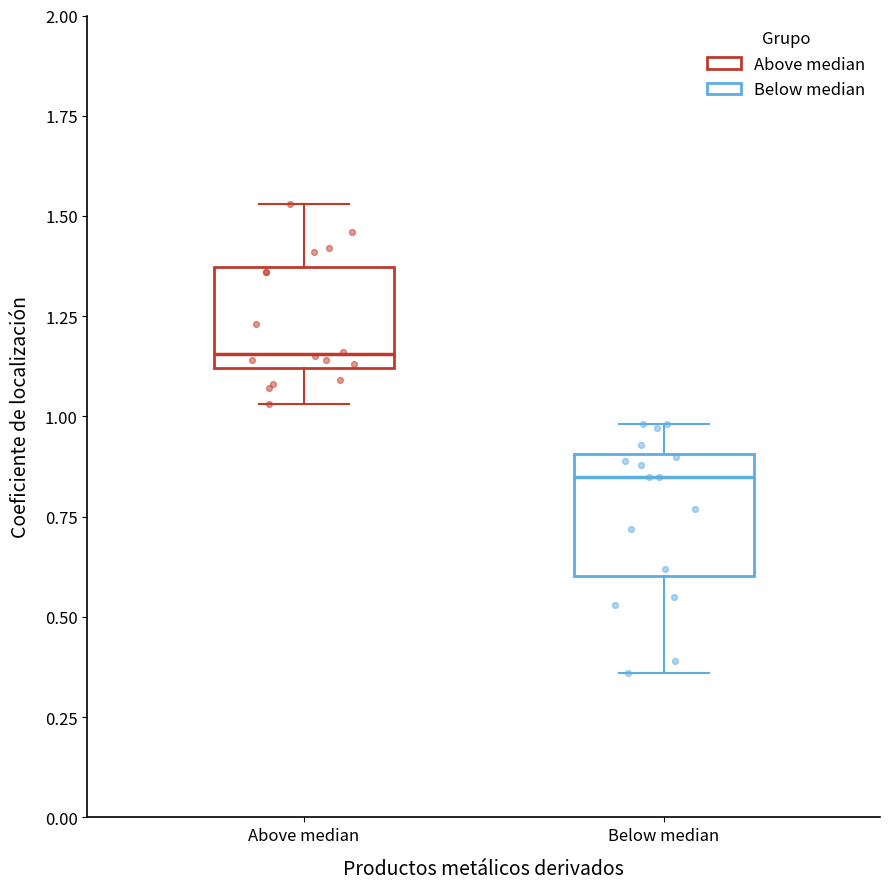

Which box has the highest median line?

Above median